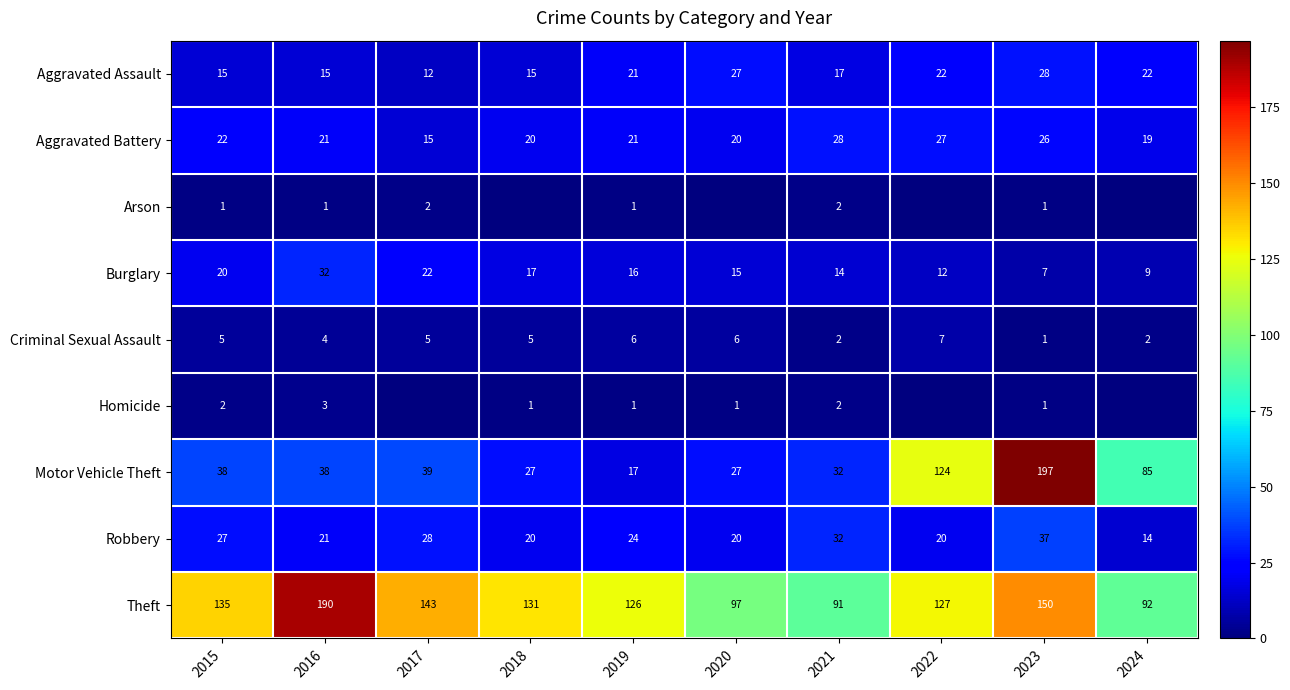

Which label corresponds to the smallest value in the chart?

2018